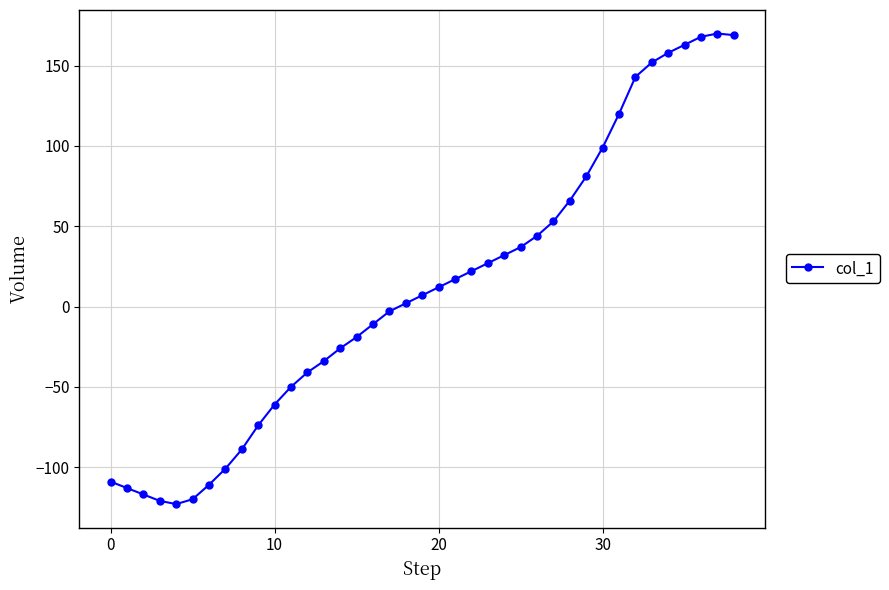

What is the sum of all values?

419